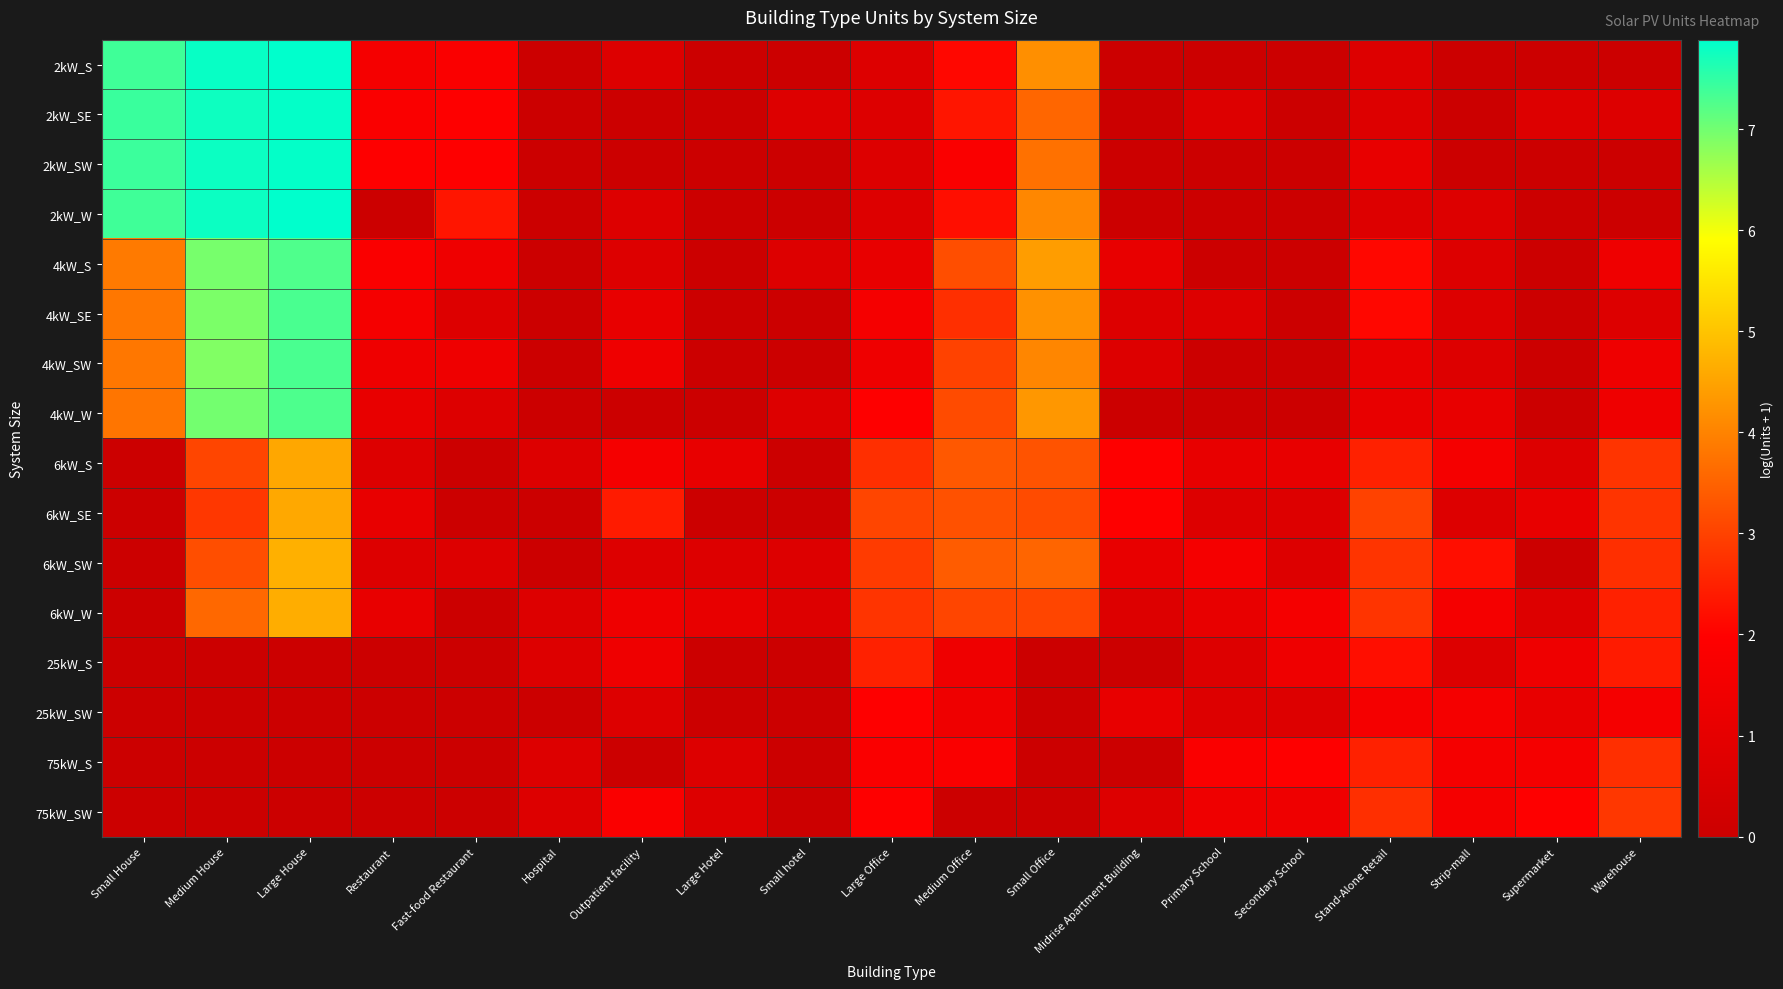

At which category is the sum across all series the highest?

Large House